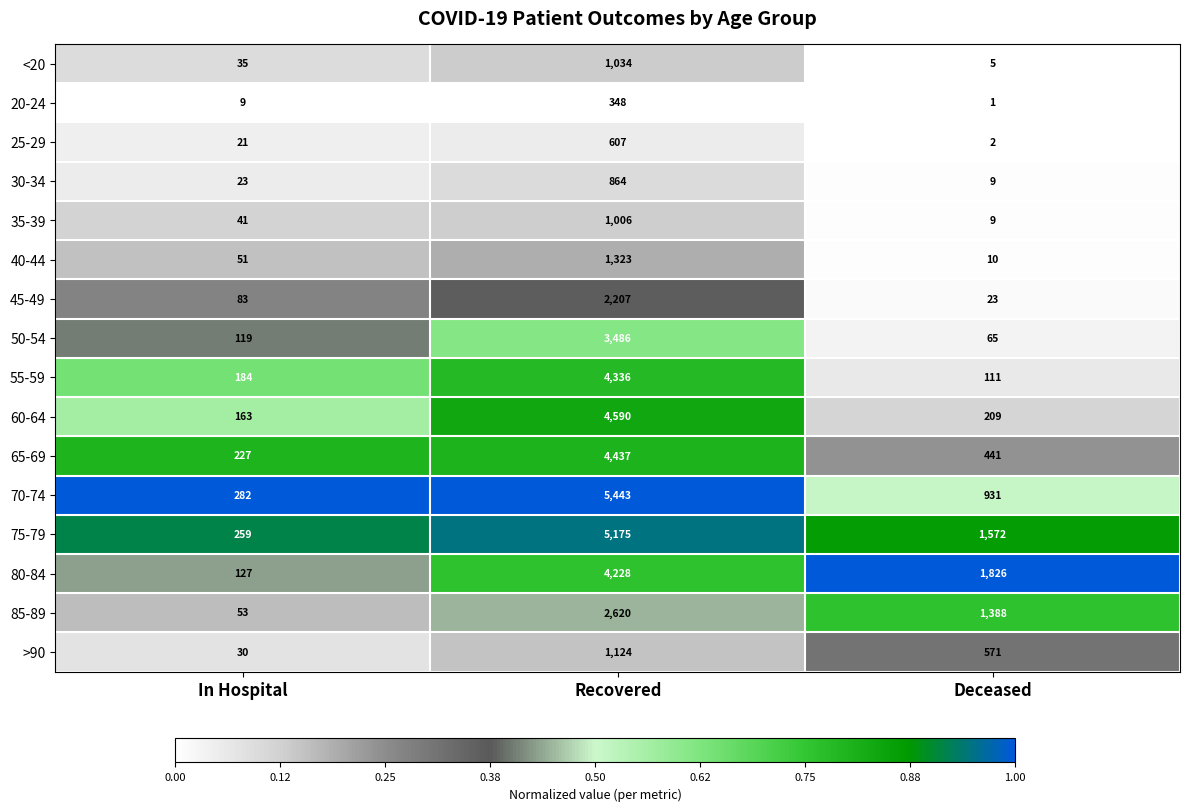

At which label does 70-74 reach its peak?

Recovered